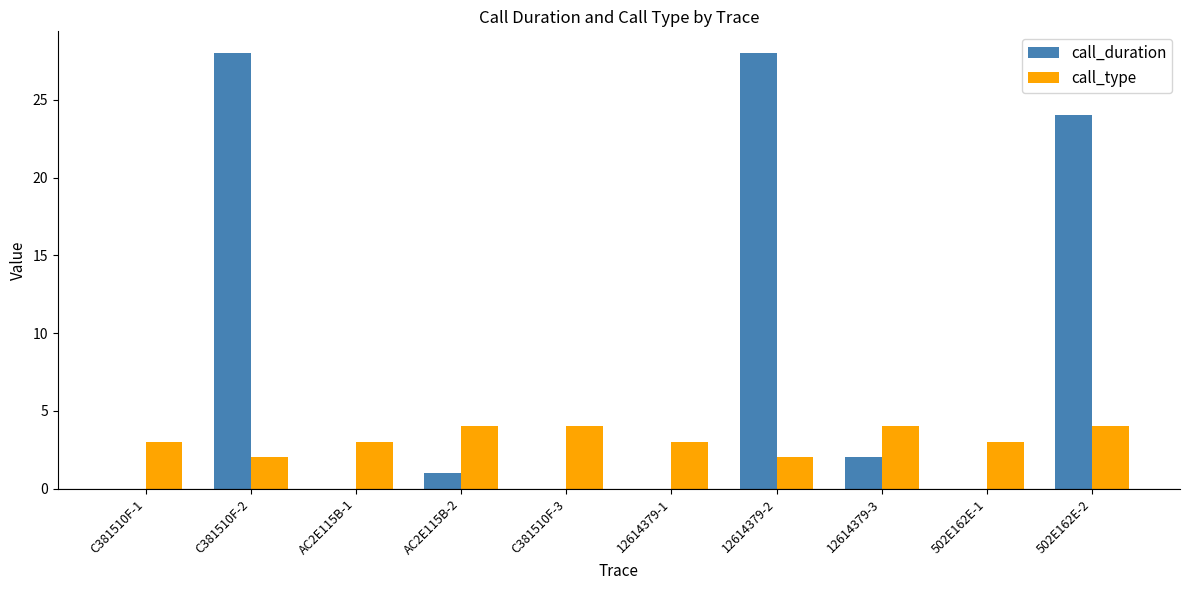

How many categories are shown in the chart?

10